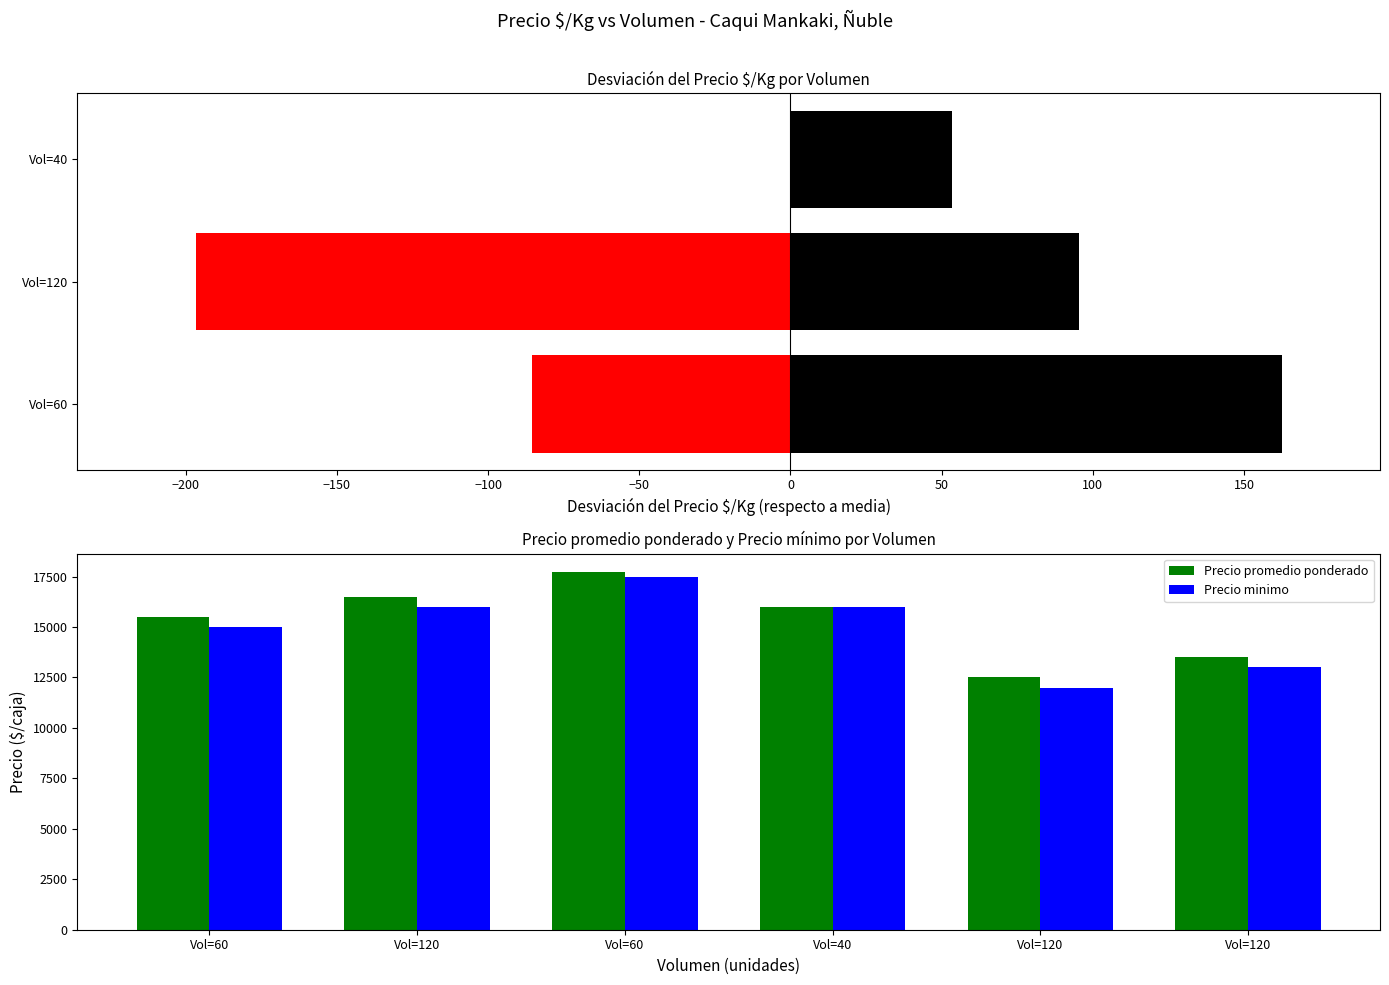

What is the sum of all Precio promedio ponderado values?

91750